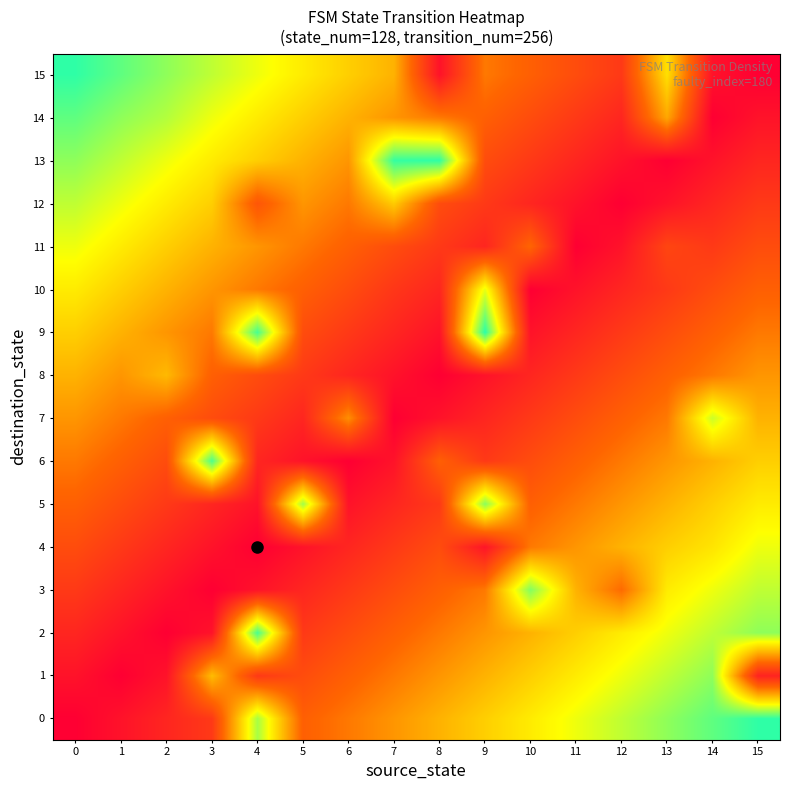

What is the spread (max minus min) of values at 11?

0.7